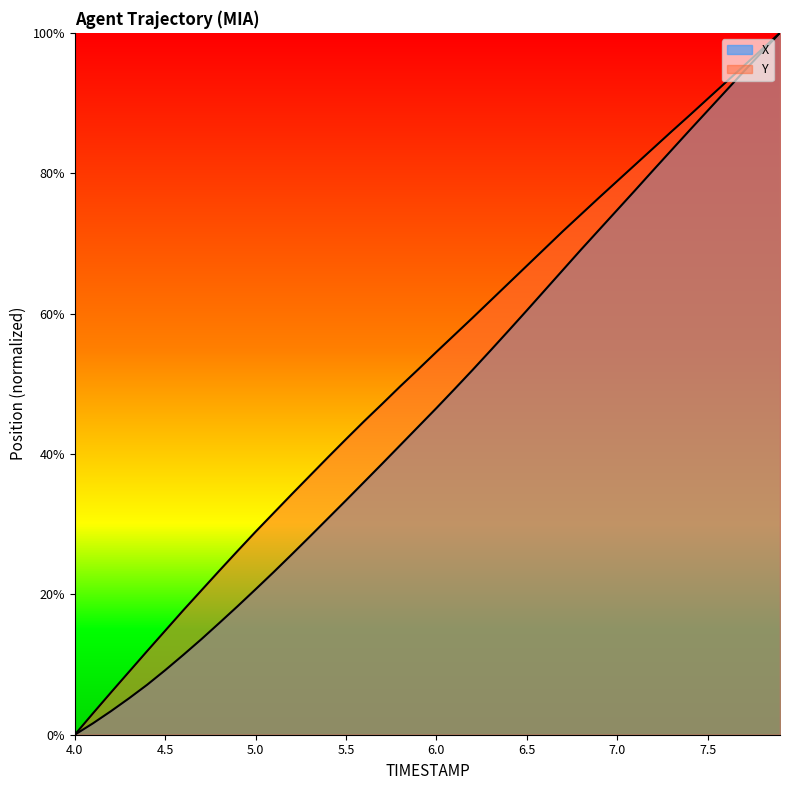

Rank the series by their average value, from highest to lowest.

Y, X